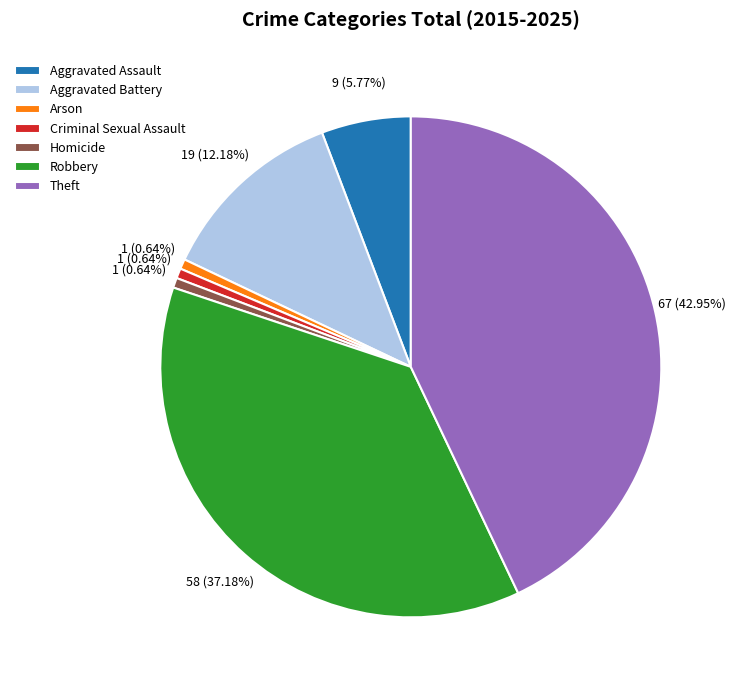

Does Theft account for over 50% of the chart?

No